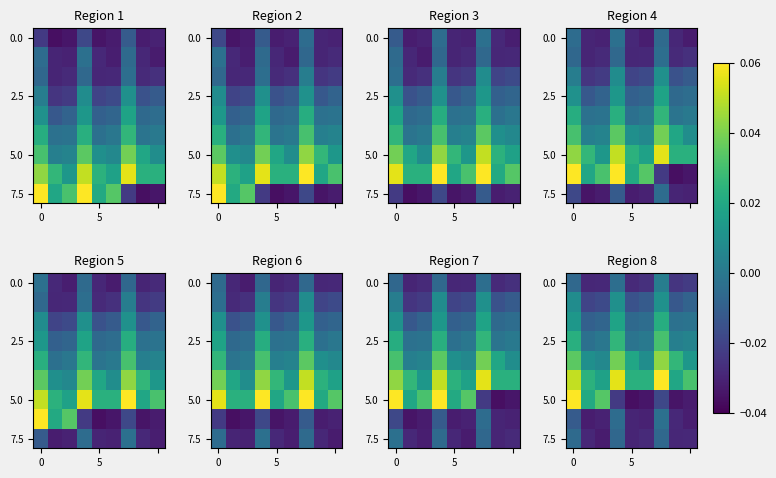

What is the difference between the highest and lowest values at 8?

0.1